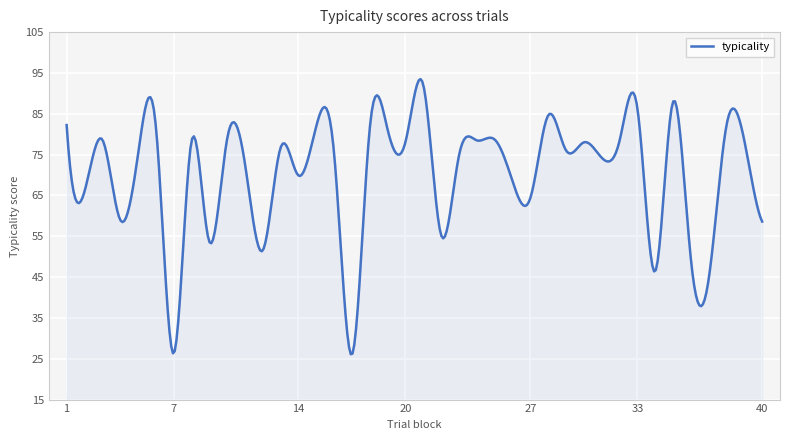

What is the maximum value shown in the chart?

93.5